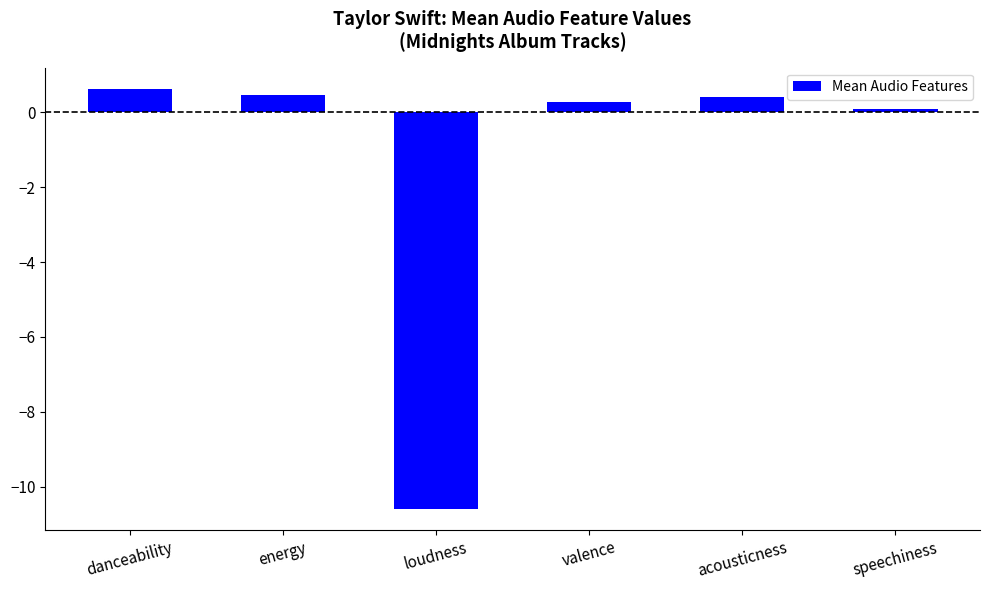

What is the label of the 6th bar from the left?

speechiness